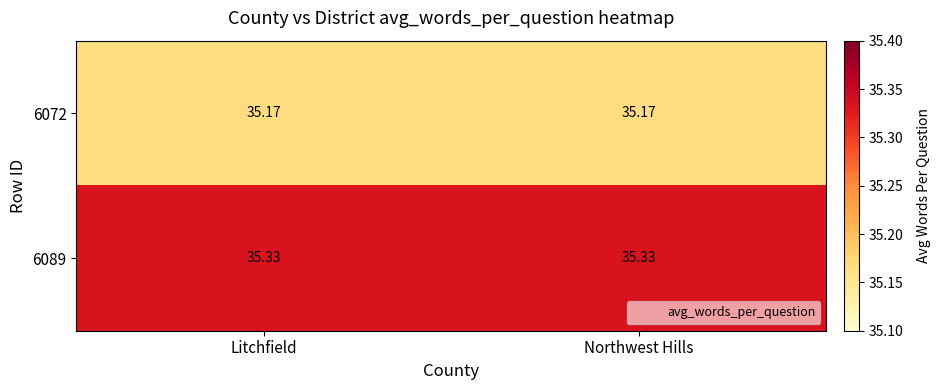

Which series has the largest total across all categories?

6089